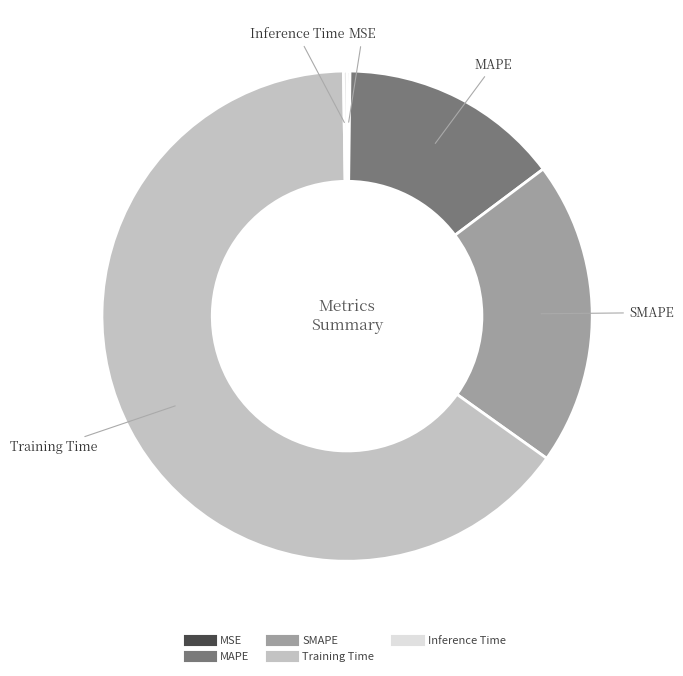

What is the largest slice in the pie chart?

Training Time